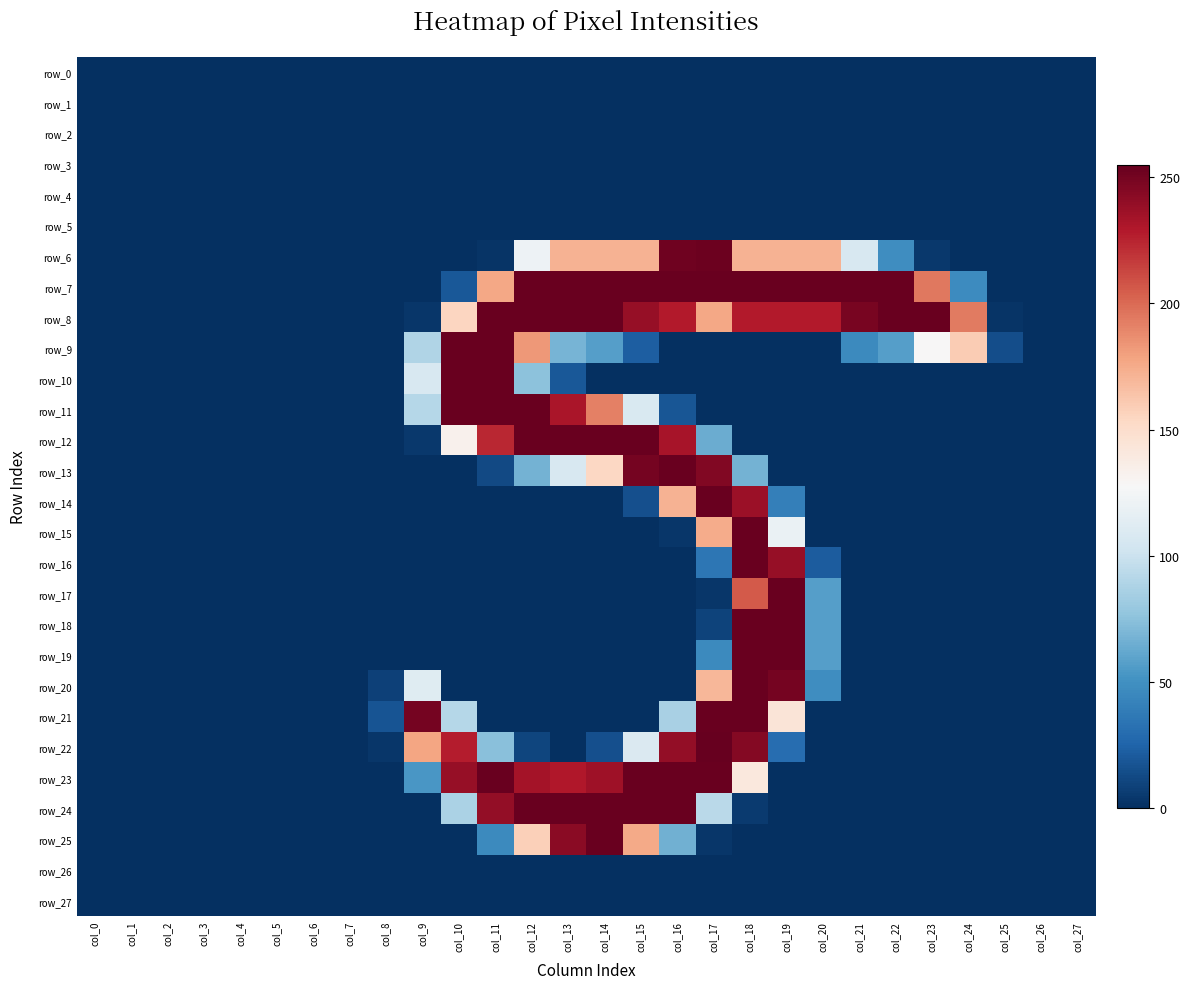

Rank the series at col_7 from highest to lowest value.

row_0, row_1, row_2, row_3, row_4, row_5, row_6, row_7, row_8, row_9, row_10, row_11, row_12, row_13, row_14, row_15, row_16, row_17, row_18, row_19, row_20, row_21, row_22, row_23, row_24, row_25, row_26, row_27